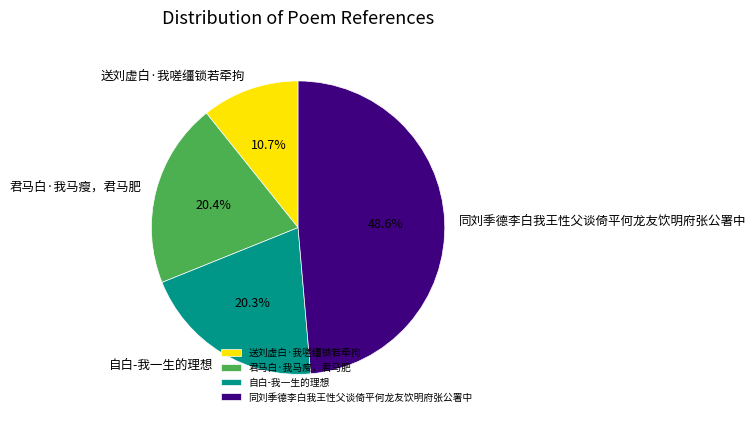

Combined, do 君马白·我马瘦，君马肥 and 送刘虚白·我嗟缰锁若牵拘 account for over 50%?

No